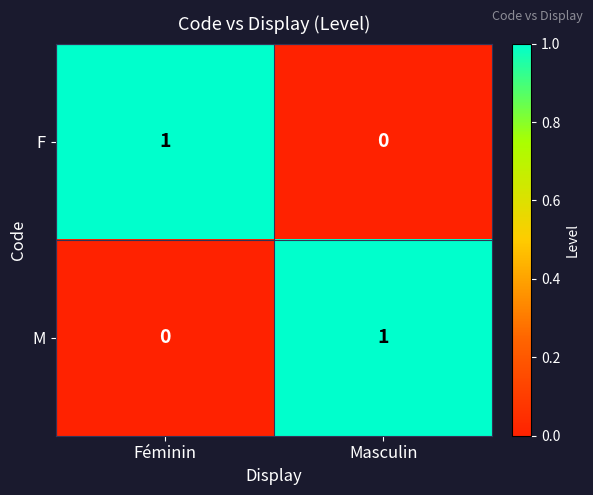

List the labels in order of F value, largest first.

Féminin, Masculin